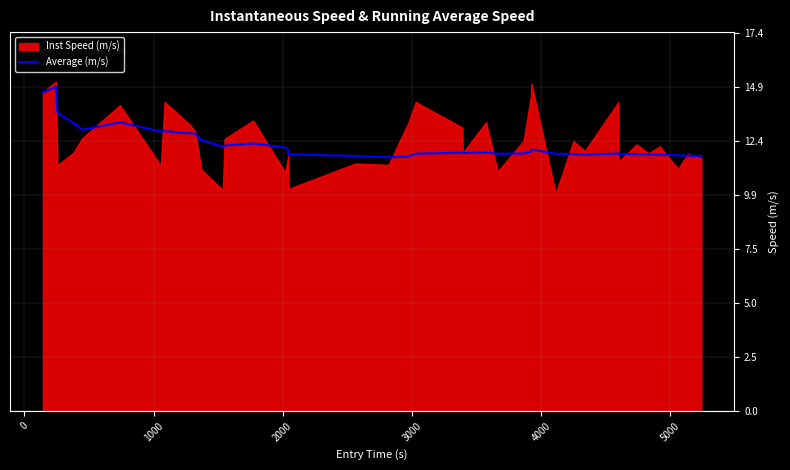

What is the lowest value of the Average (m/s) series?

11.7